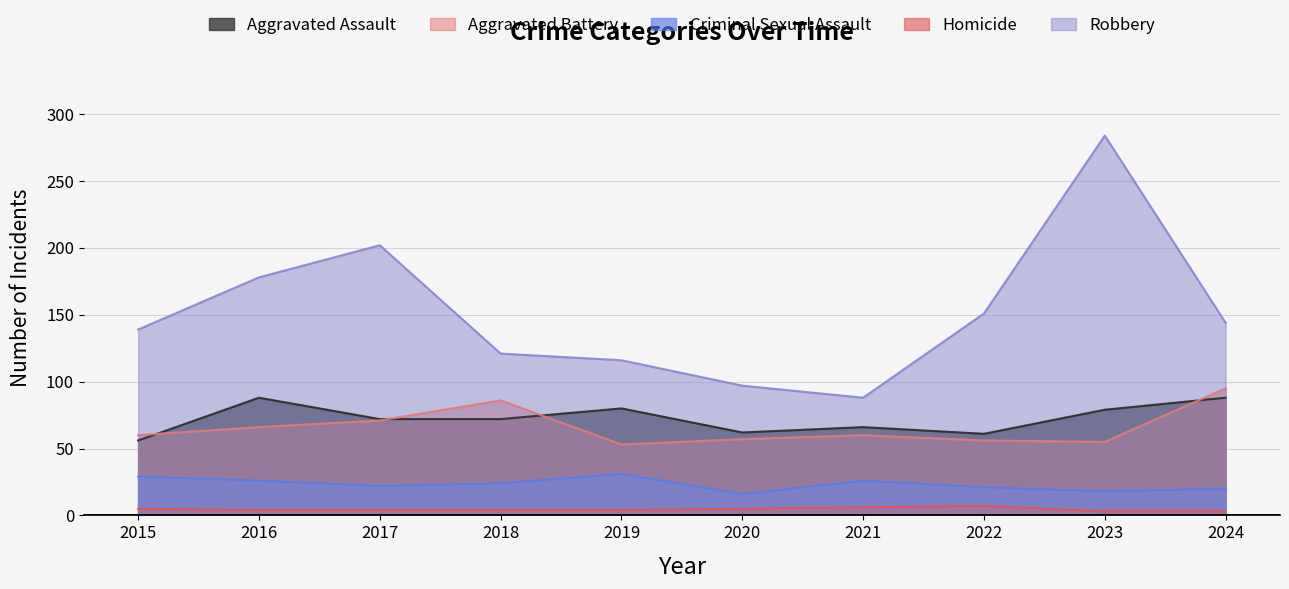

Is it true that Homicide equals 5 at 2019?

False